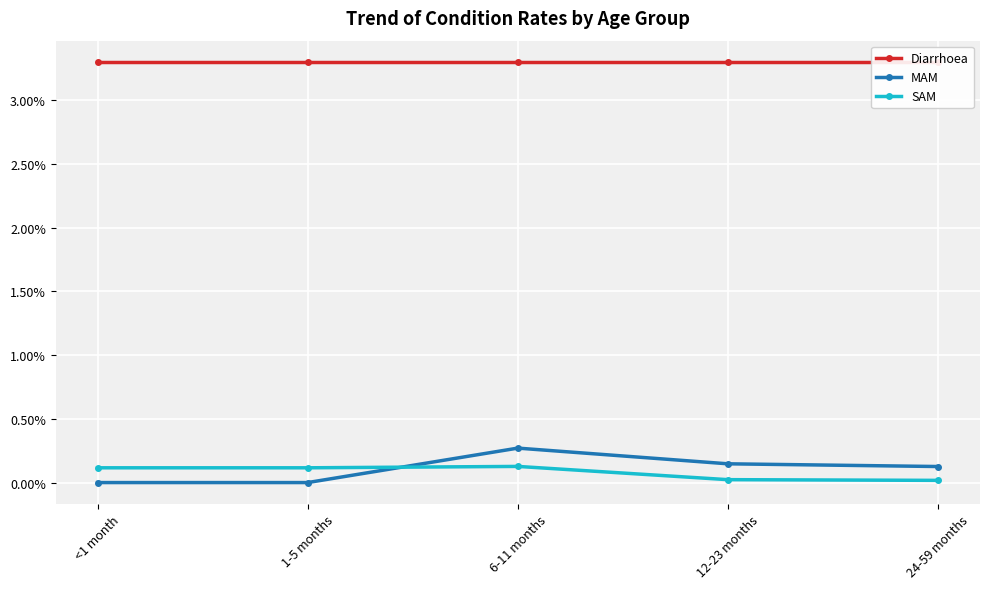

At 24-59 months, list the series in order from smallest to largest.

SAM, MAM, Diarrhoea